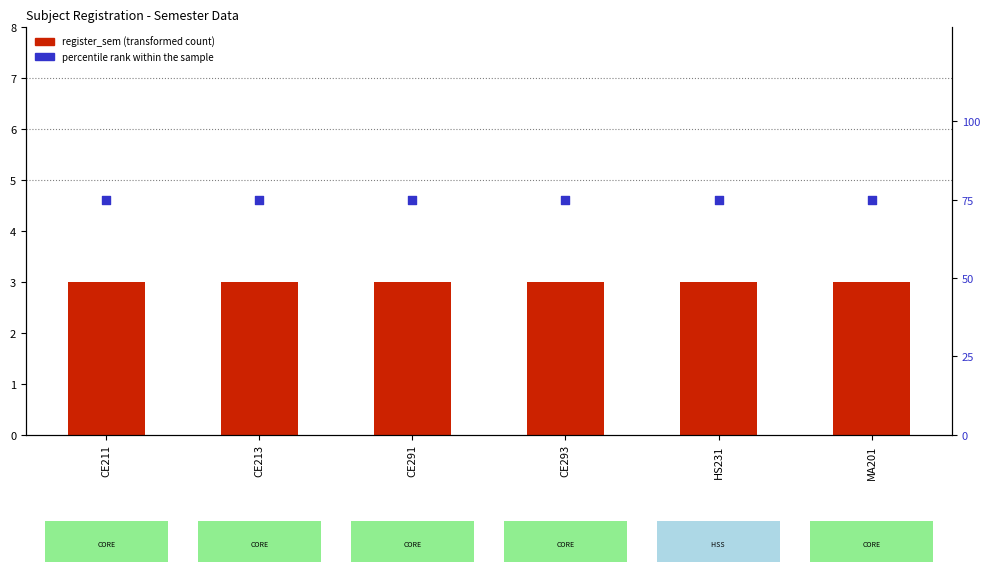

Is the value of percentile rank within the sample at CE293 greater than the value of register_sem at CE211?

Yes